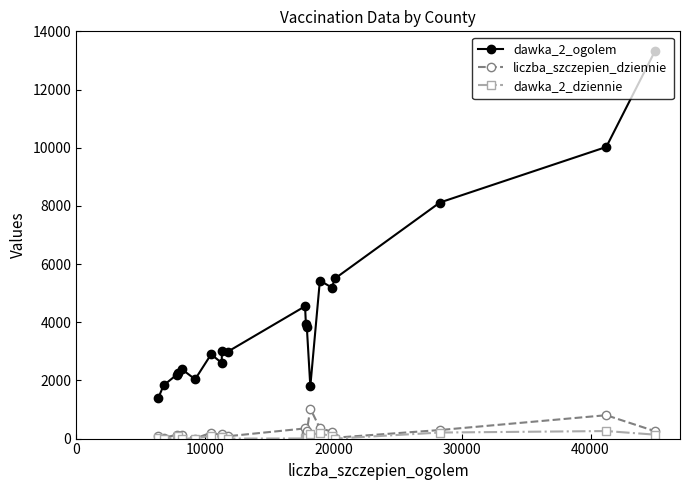

True or false: dawka_2_ogolem has more than 1 interior local peaks.

True